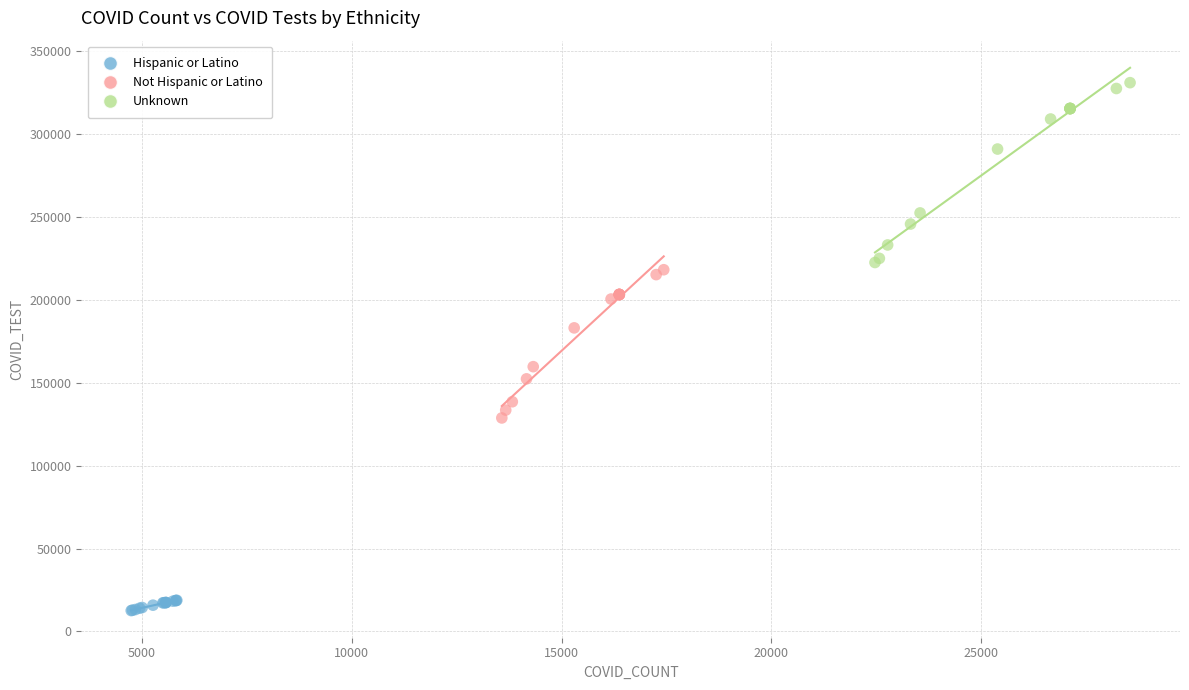

Which series reaches the maximum Y coordinate?

Unknown